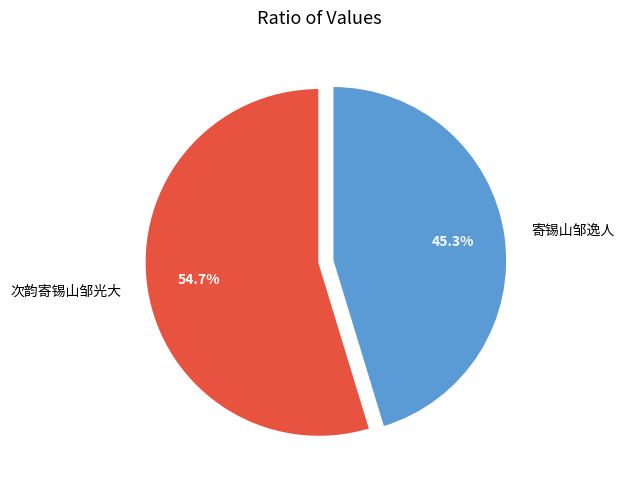

The 寄锡山邹逸人 slice represents 45% of the pie. True or false?

True